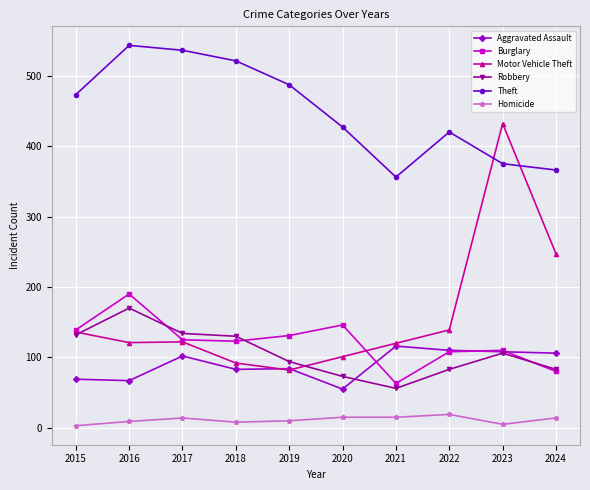

Where is the first local maximum for Robbery?

2016